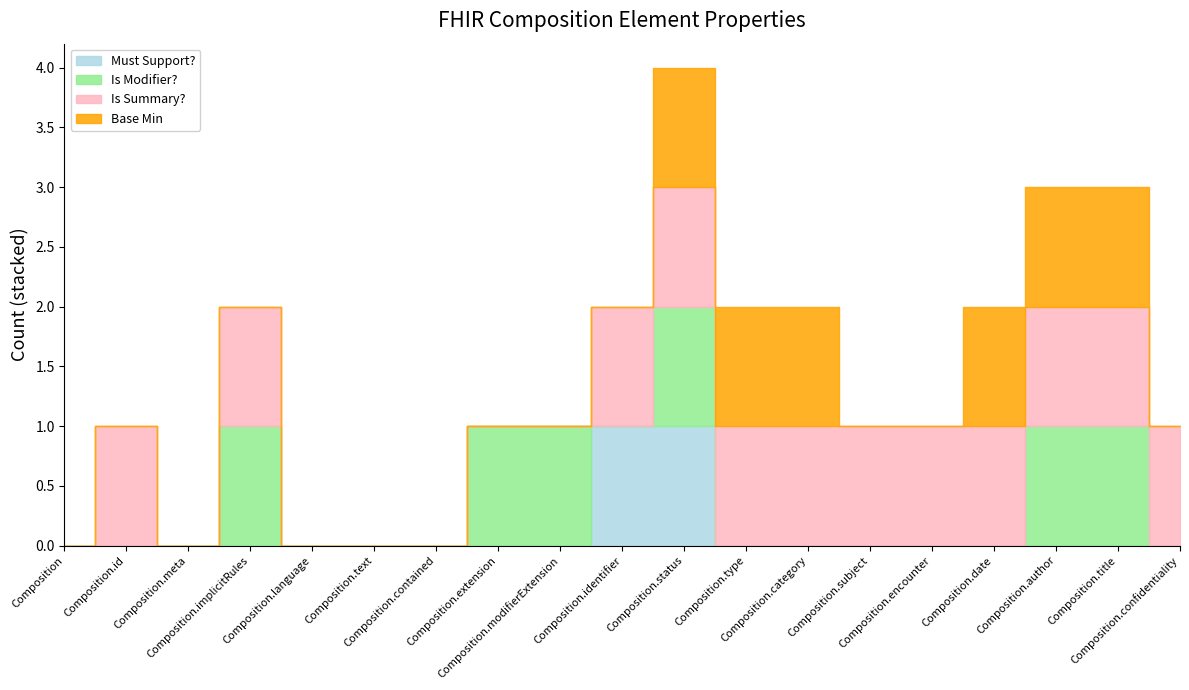

Reading left to right, transcribe all the data shown in this chart.

Must Support?: 0	0	0	0	0	0	0	0	0	1	1	0	0	0	0	0	0	0	0
Is Modifier?: 0	0	0	1	0	0	0	1	1	0	1	0	0	0	0	0	1	1	0
Is Summary?: 0	1	0	1	0	0	0	0	0	1	1	1	1	1	1	1	1	1	1
Base Min: 0	0	0	0	0	0	0	0	0	0	1	1	1	0	0	1	1	1	0